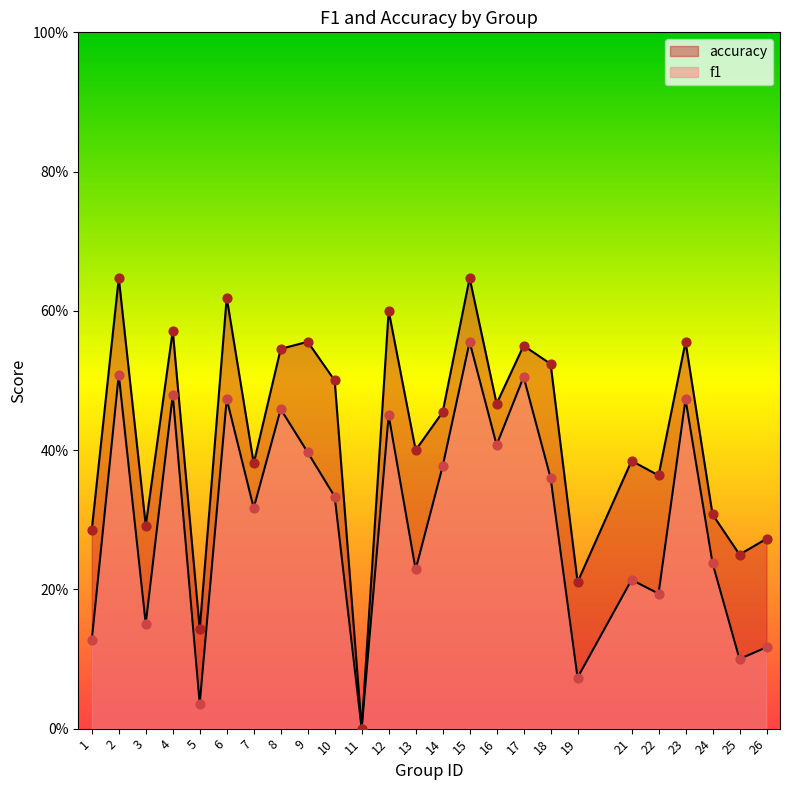

Is the value of accuracy at 16 greater than the value of f1 at 2?

No